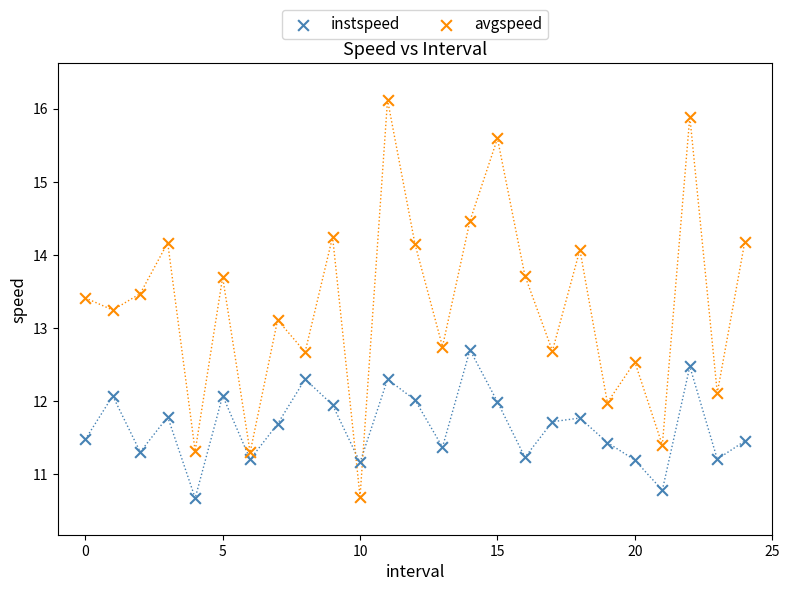

Which series has the widest spread of Y values?

avgspeed